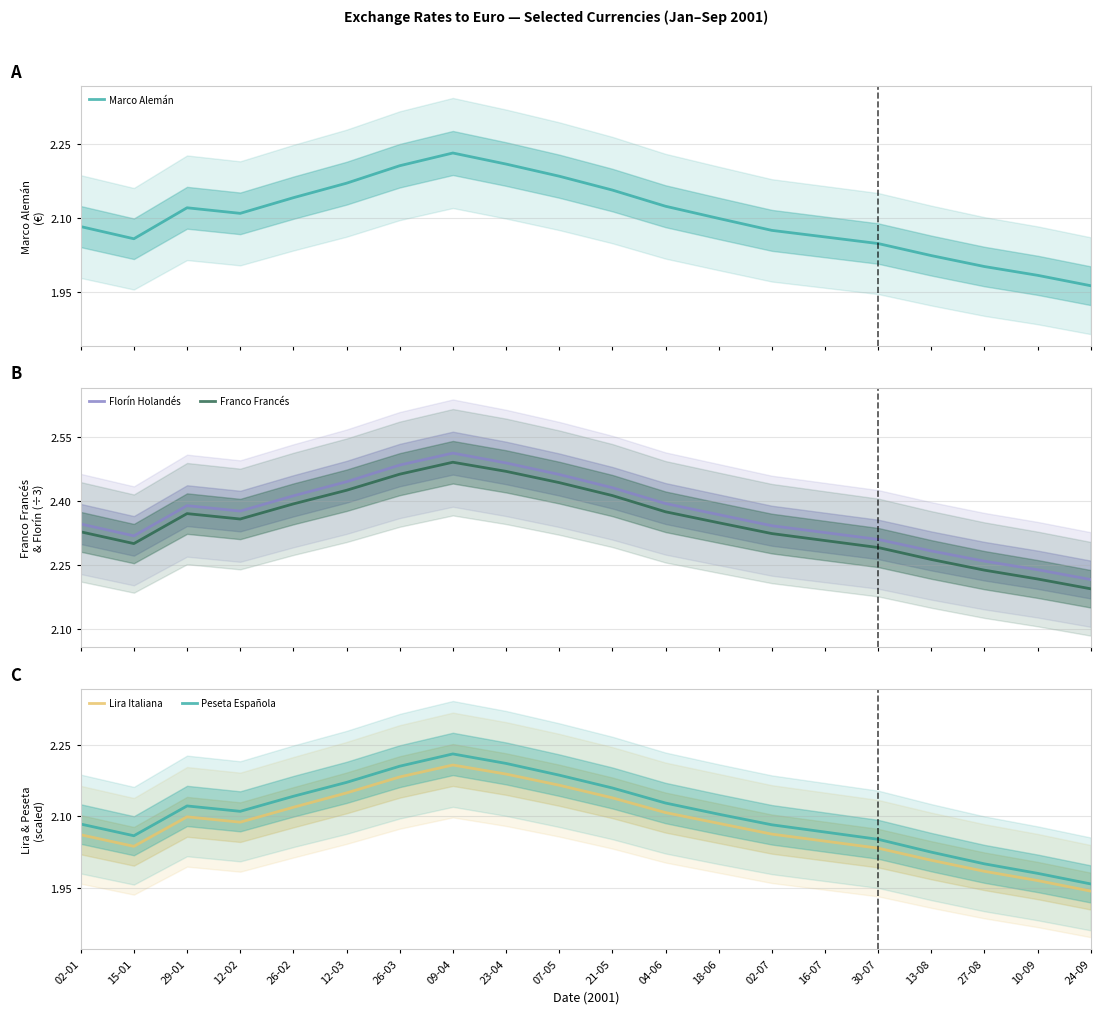

Which category has the lowest value in the Lira Italiana series?

24-09